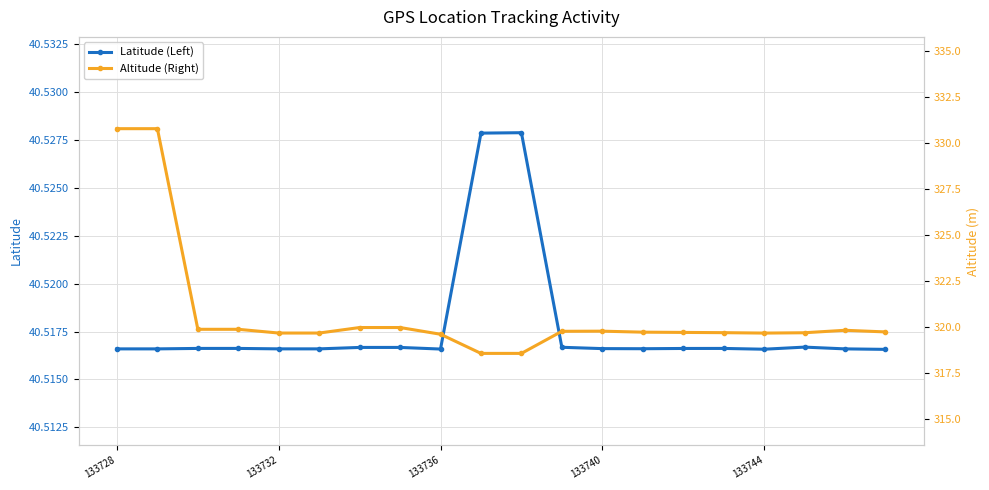

True or false: Altitude (Right) and Latitude (Left) intersect in this chart.

False